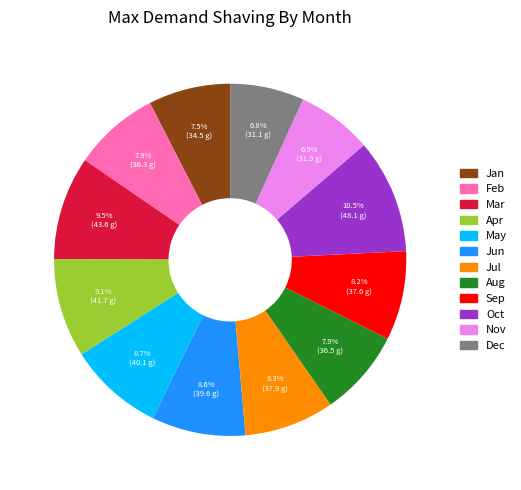

True or false: Feb accounts for 8% of the total.

True